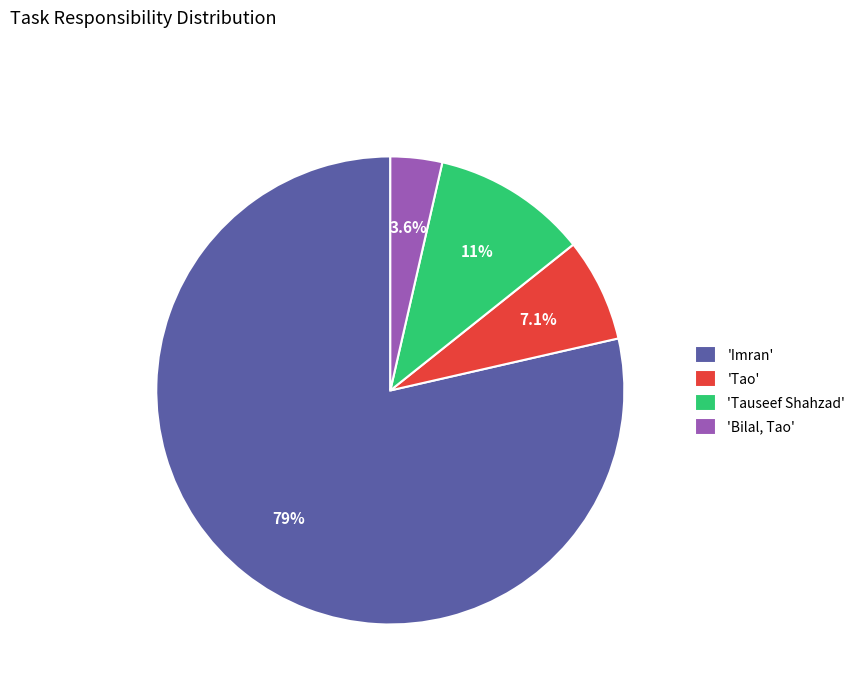

Which category has the smallest portion of the pie?

'Bilal, Tao'